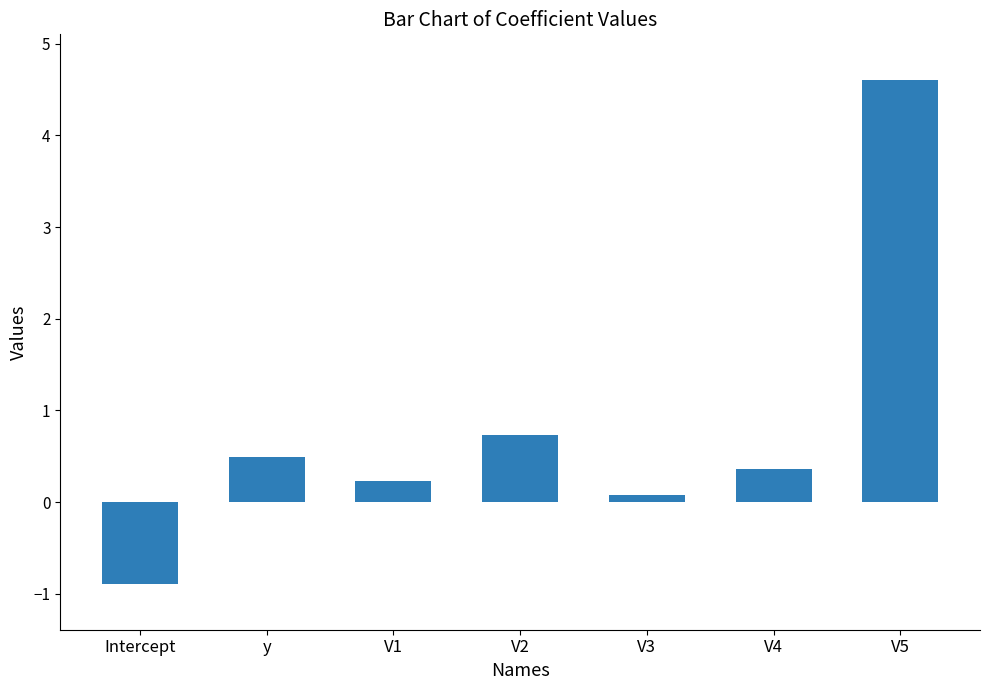

How many bars are there in total?

7